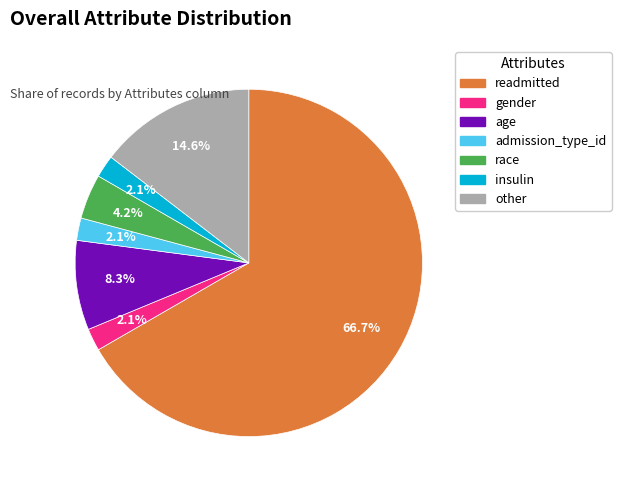

What is the largest slice in the pie chart?

readmitted